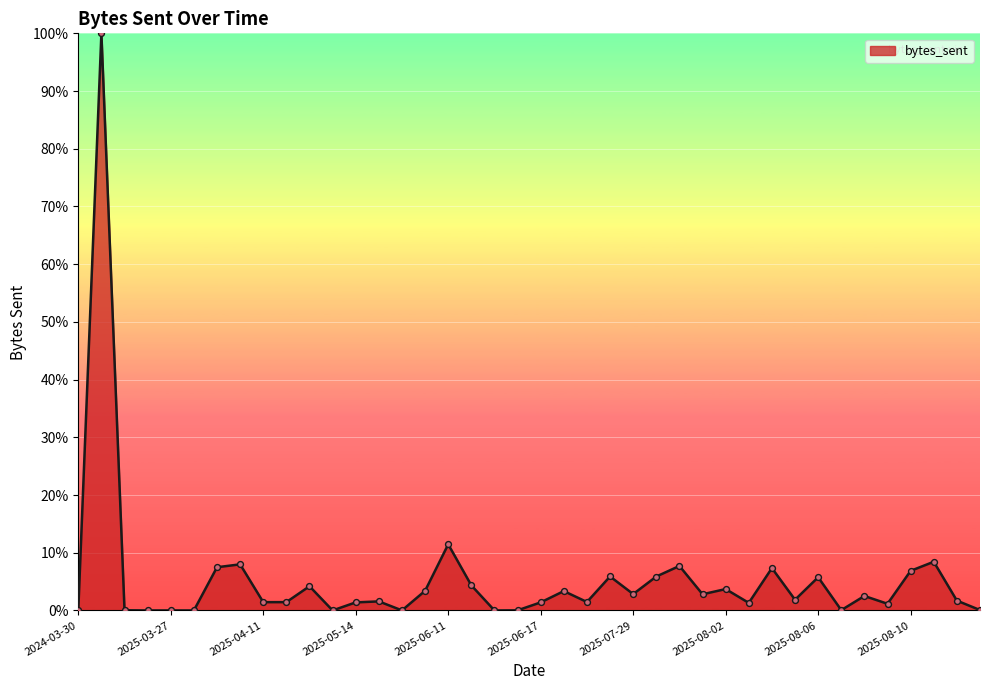

What is the greatest value displayed?

100.0